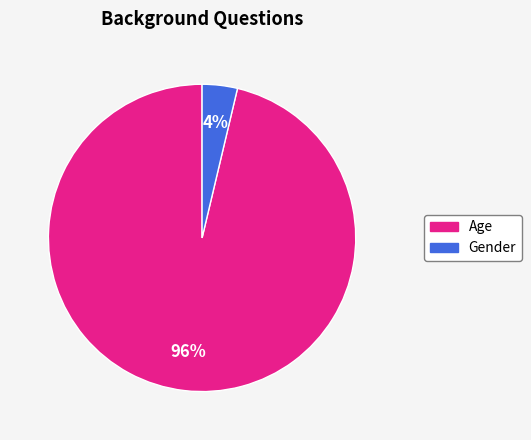

The Age slice represents 96% of the pie. True or false?

True